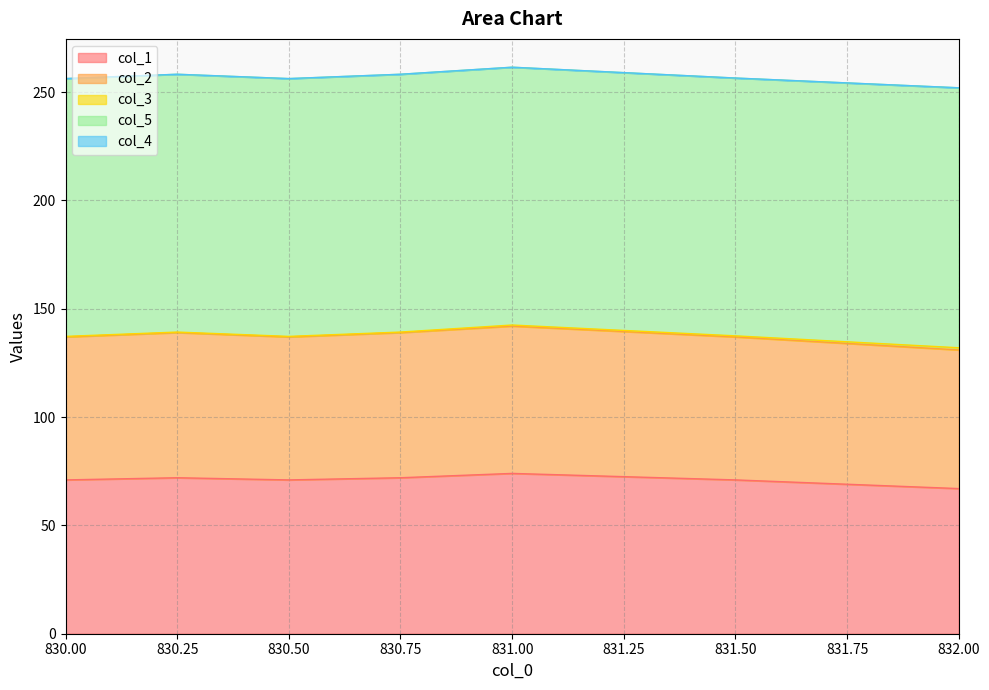

Which label corresponds to the smallest value in the chart?

830.0